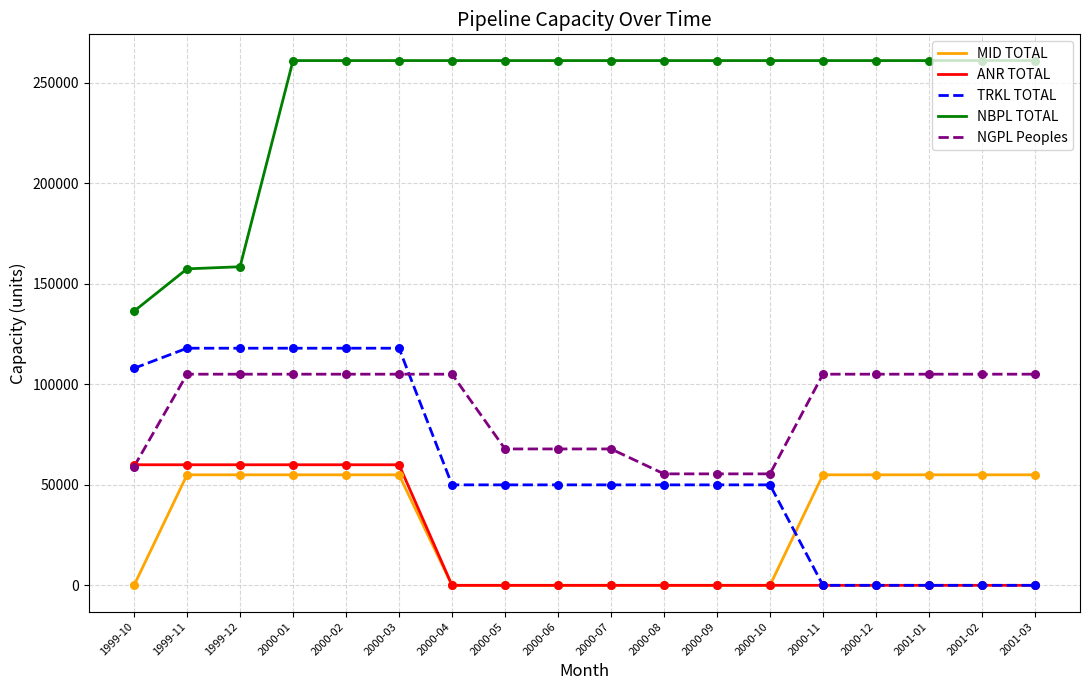

At how many categories does at least one series exceed 15264?

18